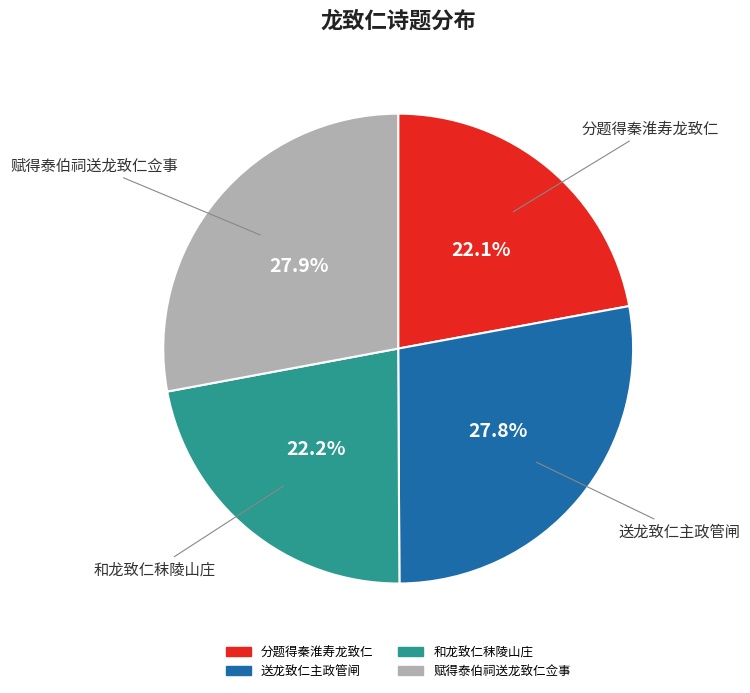

The 和龙致仁秣陵山庄 slice represents 17% of the pie. True or false?

False